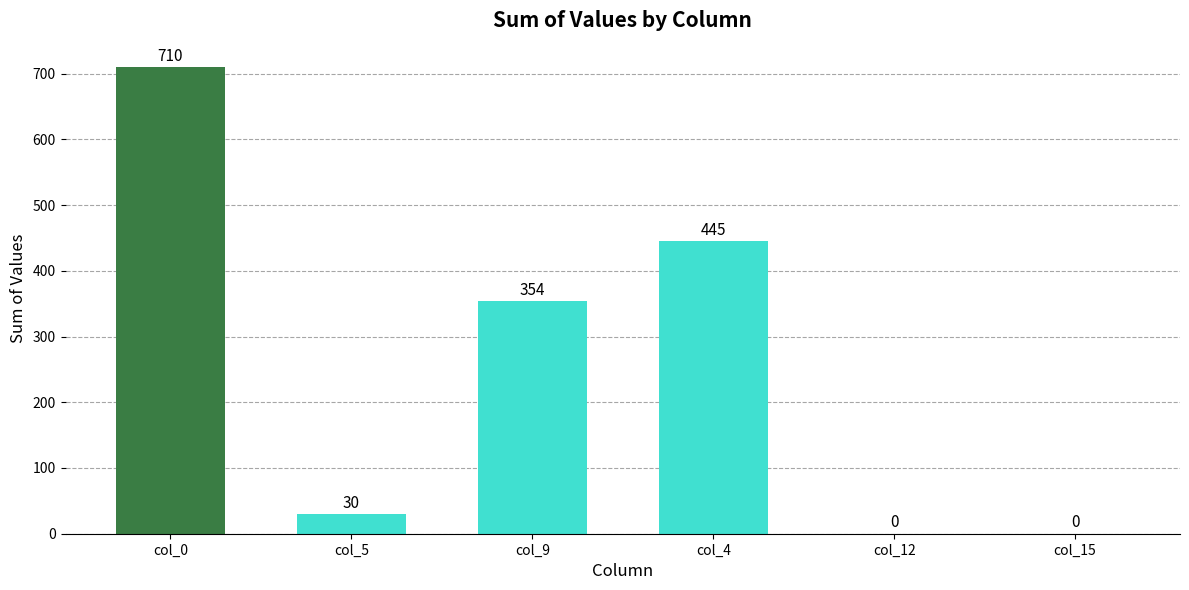

What is the sum of the values at col_12 and col_0?

710